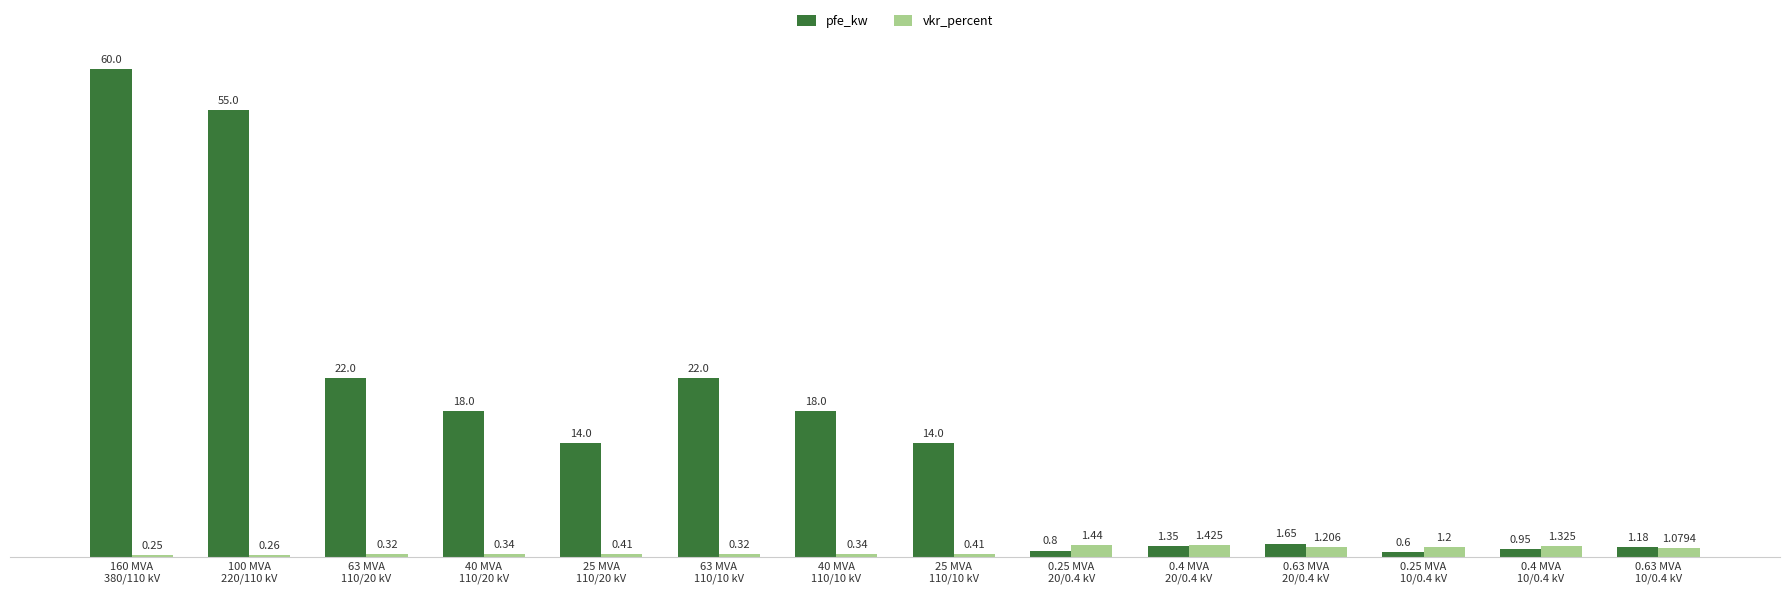

How many distinct data groups are displayed?

2